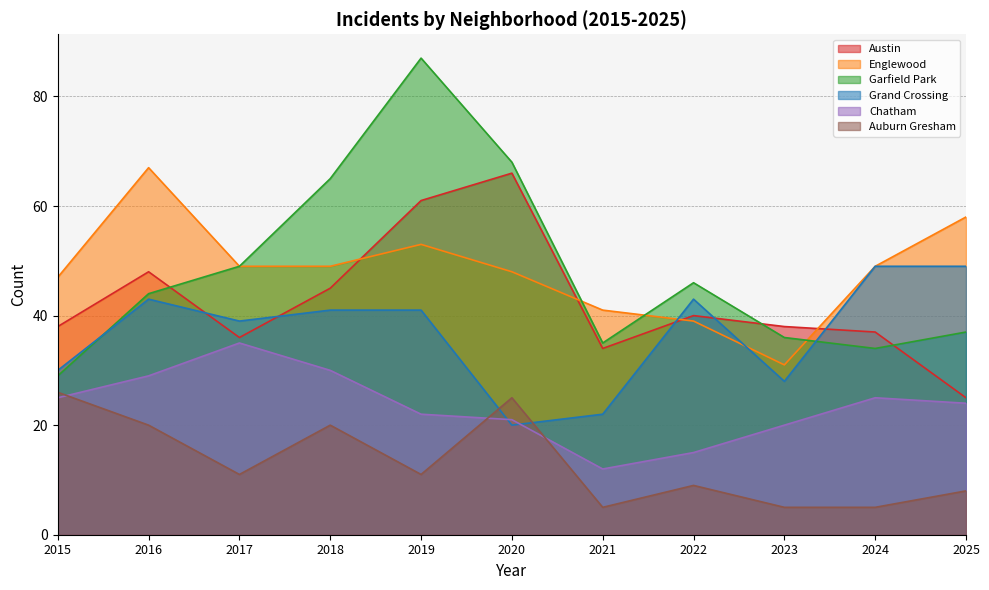

What are all the series names shown in the legend?

Austin, Englewood, Garfield Park, Grand Crossing, Chatham, Auburn Gresham